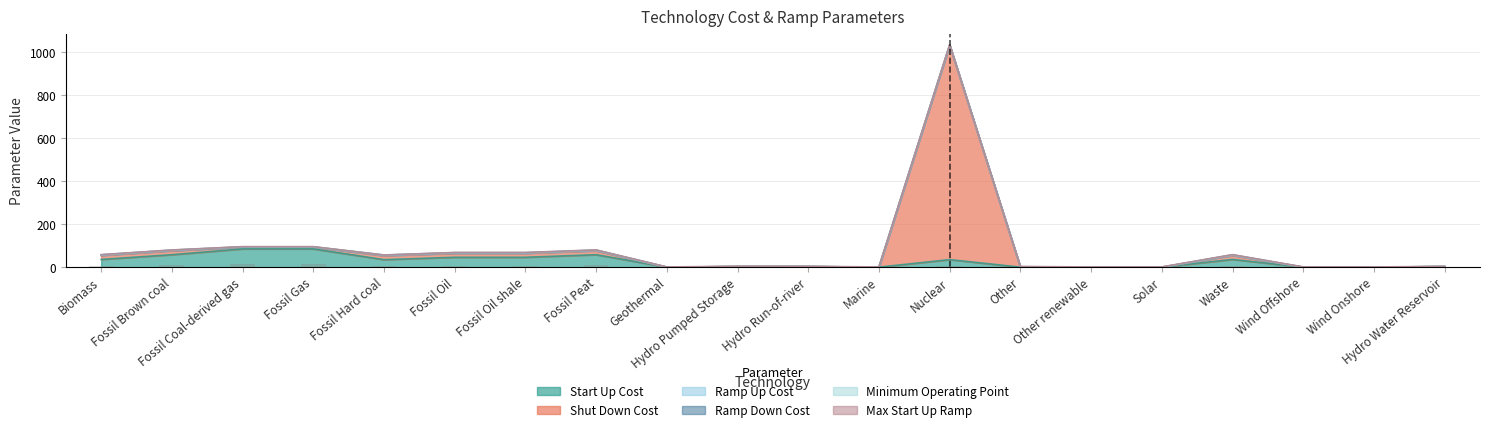

What is the total value across all series at Hydro Run-of-river?

3.8